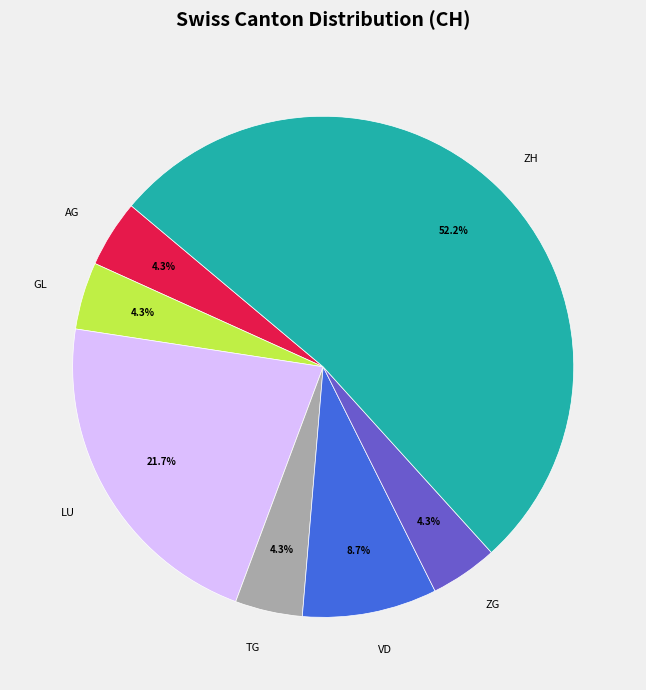

Do AG and VD together represent more than half of the pie?

No